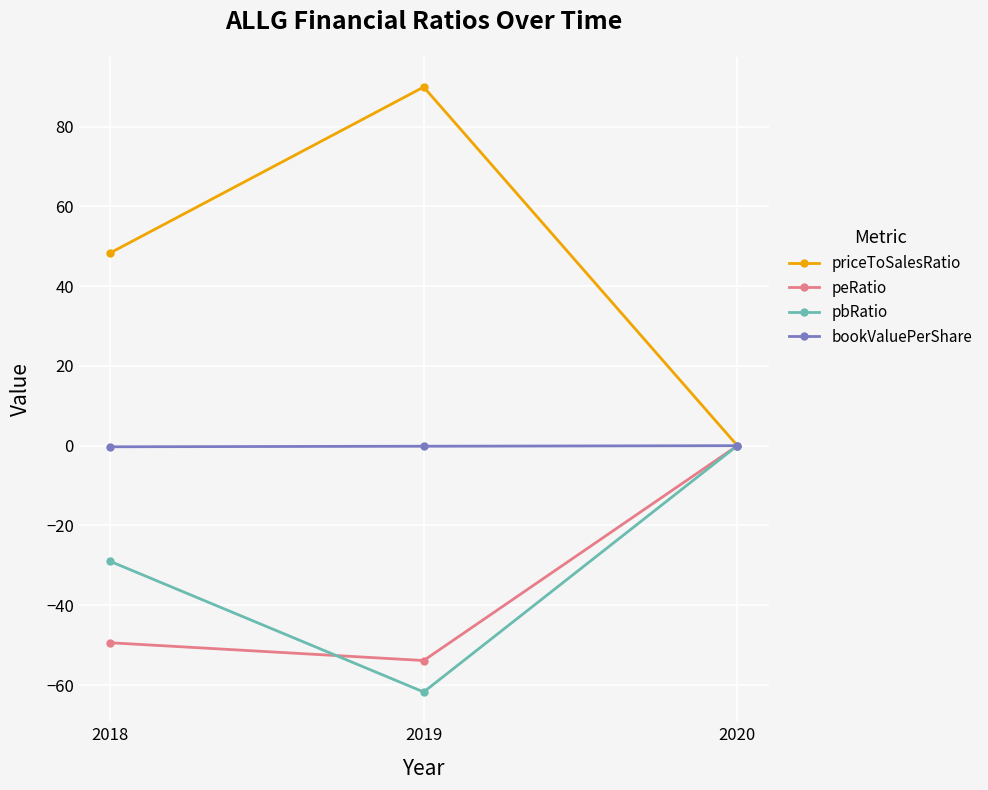

Which label corresponds to the smallest value in the chart?

2019